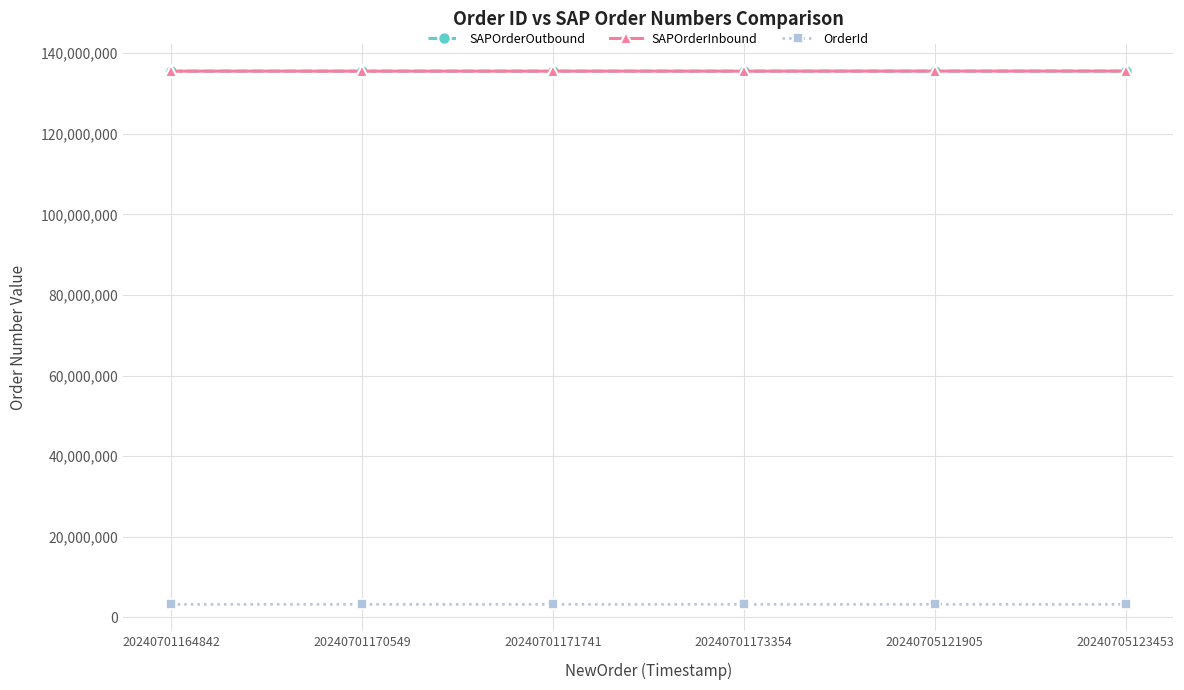

Is the value of OrderId at 20240705121905 greater than the value of SAPOrderOutbound at 20240705123453?

No